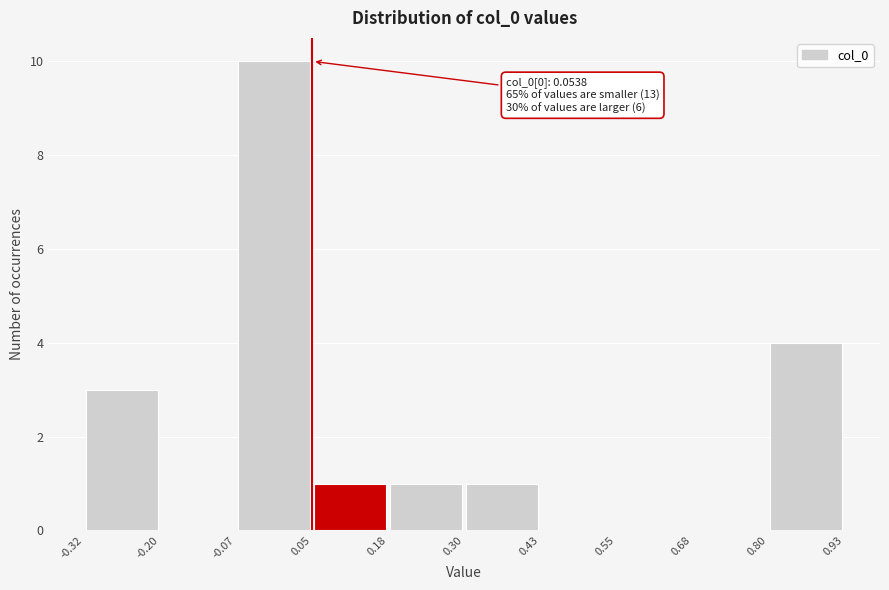

Which range on the x-axis has the tallest bar?

-0.07 to 0.05